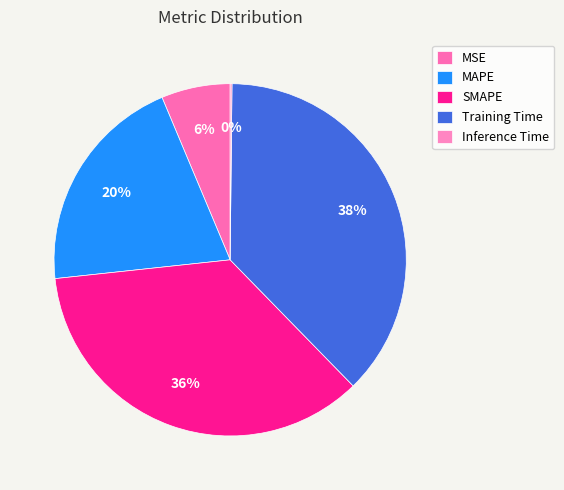

To the nearest percent, what percentage of the pie is SMAPE?

36%